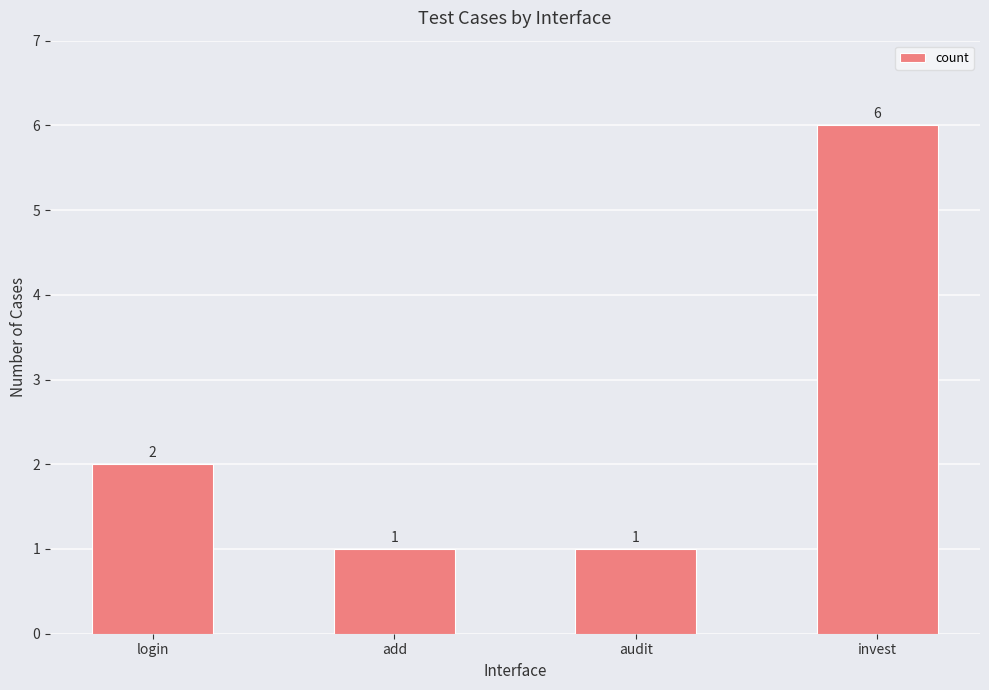

What is the label of the 1st bar from the right?

invest